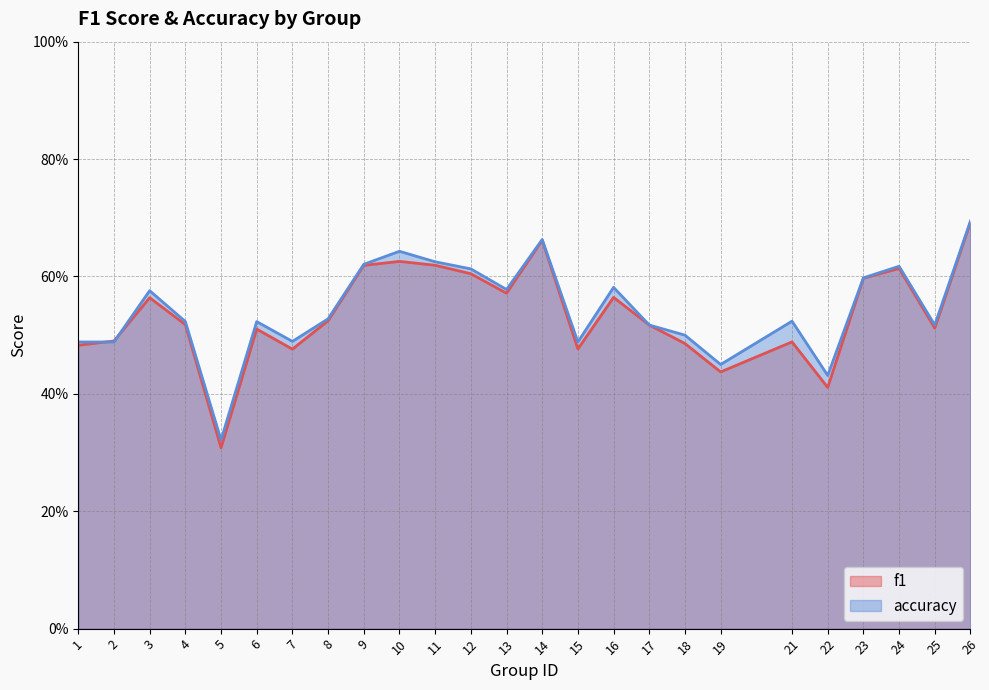

List the labels in order of f1 value, largest first.

26, 14, 10, 11, 9, 24, 12, 23, 13, 16, 3, 8, 4, 17, 25, 6, 2, 21, 18, 1, 15, 7, 19, 22, 5